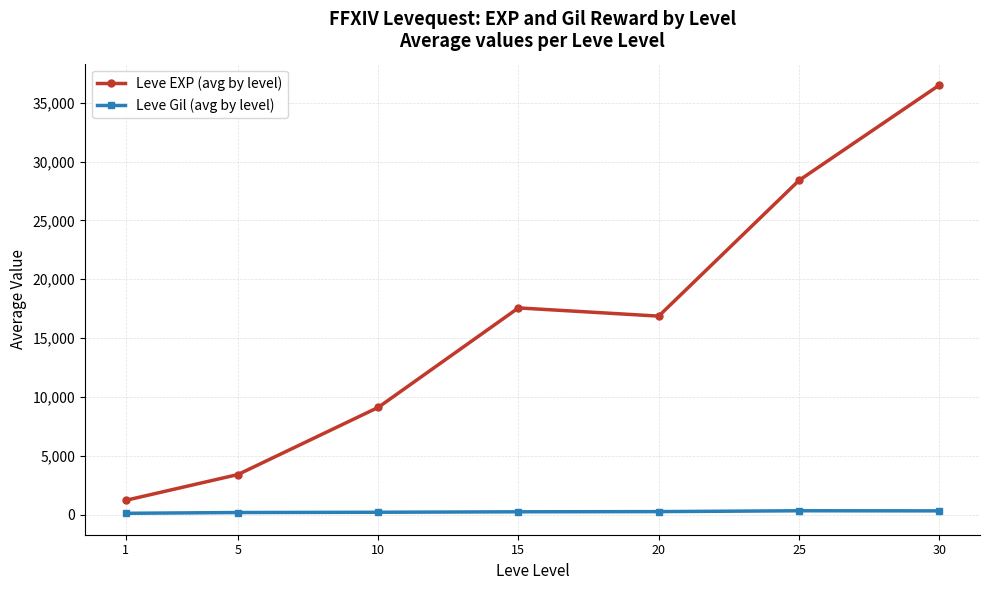

Rank the series by their average value, from highest to lowest.

Leve EXP (avg by level), Leve Gil (avg by level)